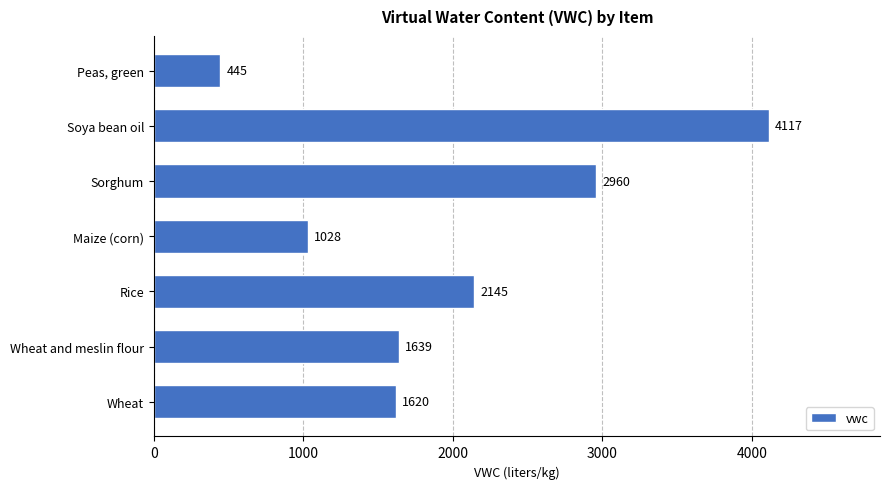

List the labels in order of value, largest first.

Soya bean oil, Sorghum, Rice, Wheat and meslin flour, Wheat, Maize (corn), Peas, green